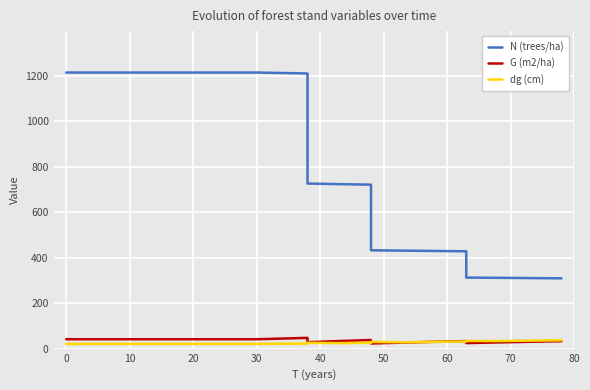

True or false: dg (cm) has a value of 13.0 at 12.

False